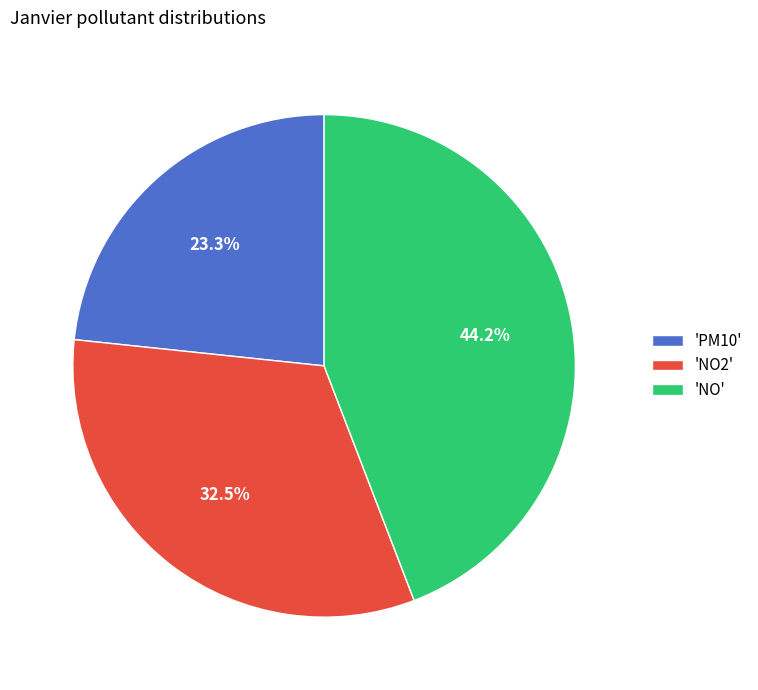

What is the ratio of the value at 'NO' to the value at 'PM10'?

1.9